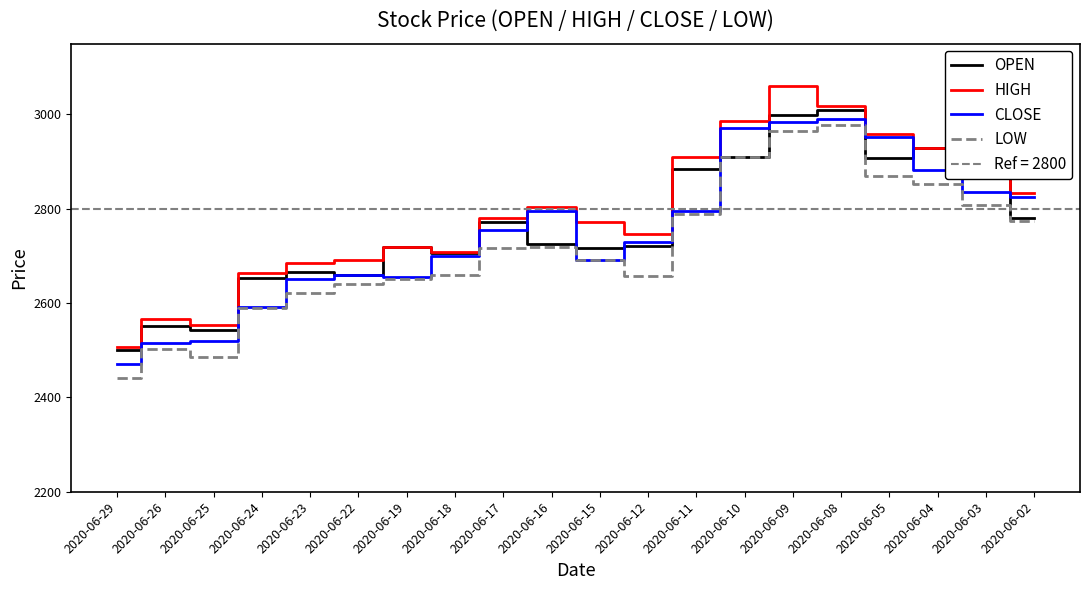

In LOW, how many points are lower than both neighbors (excluding endpoints)?

2